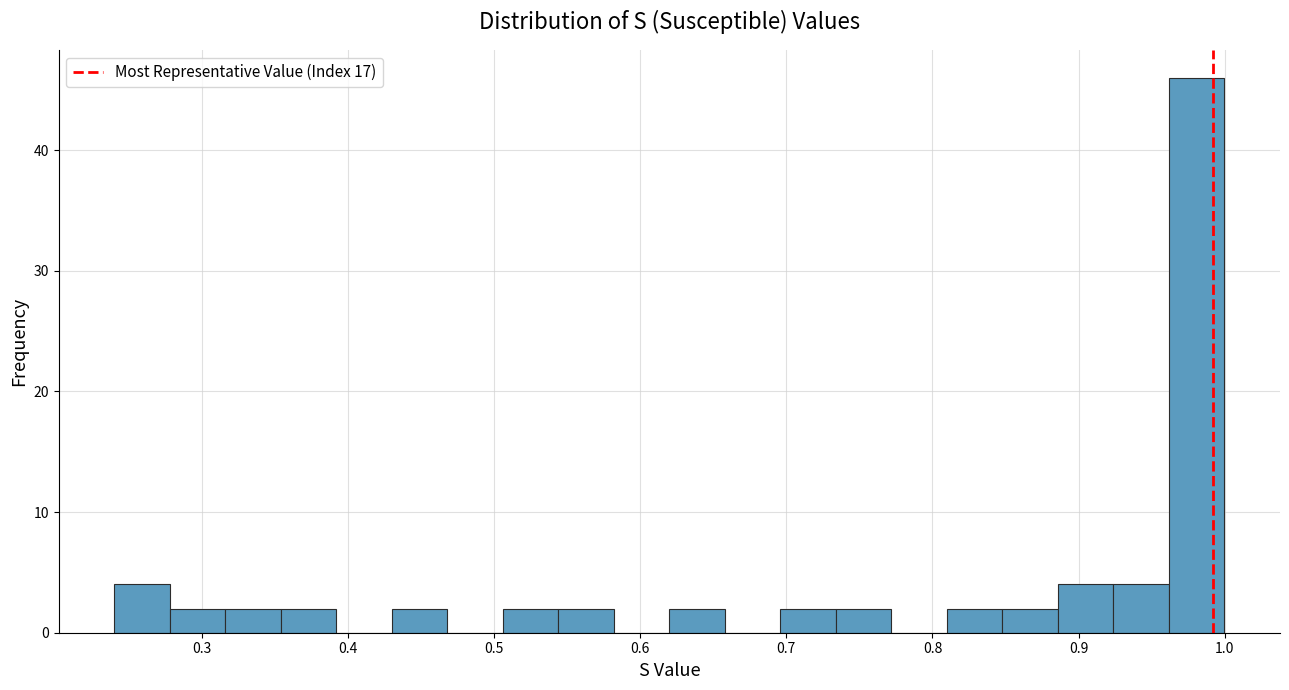

Around what value on the x-axis is the tallest bar? Give the approximate position of its centre, as read against the axis.

0.98